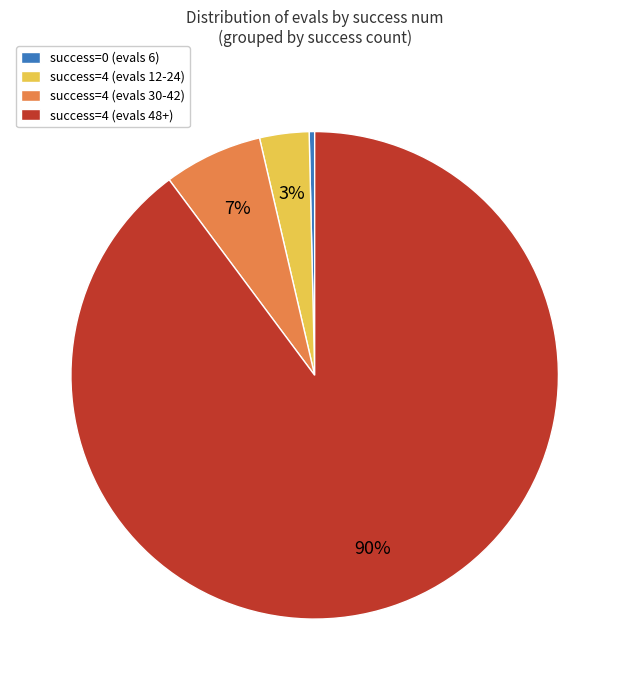

What is the smallest slice in the pie chart?

success=0 (evals 6)